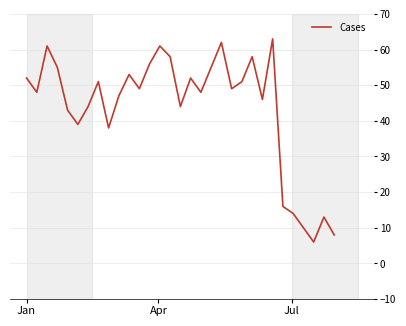

How many interior local peaks (higher than both neighbors) does the data have?

9